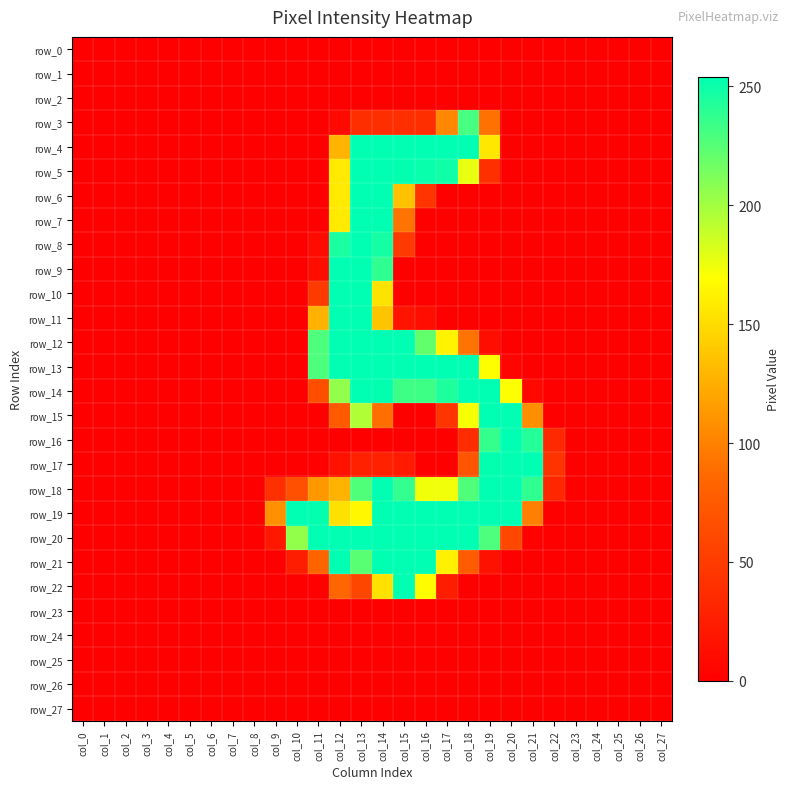

Which has a higher value, col_2 or col_21?

col_2